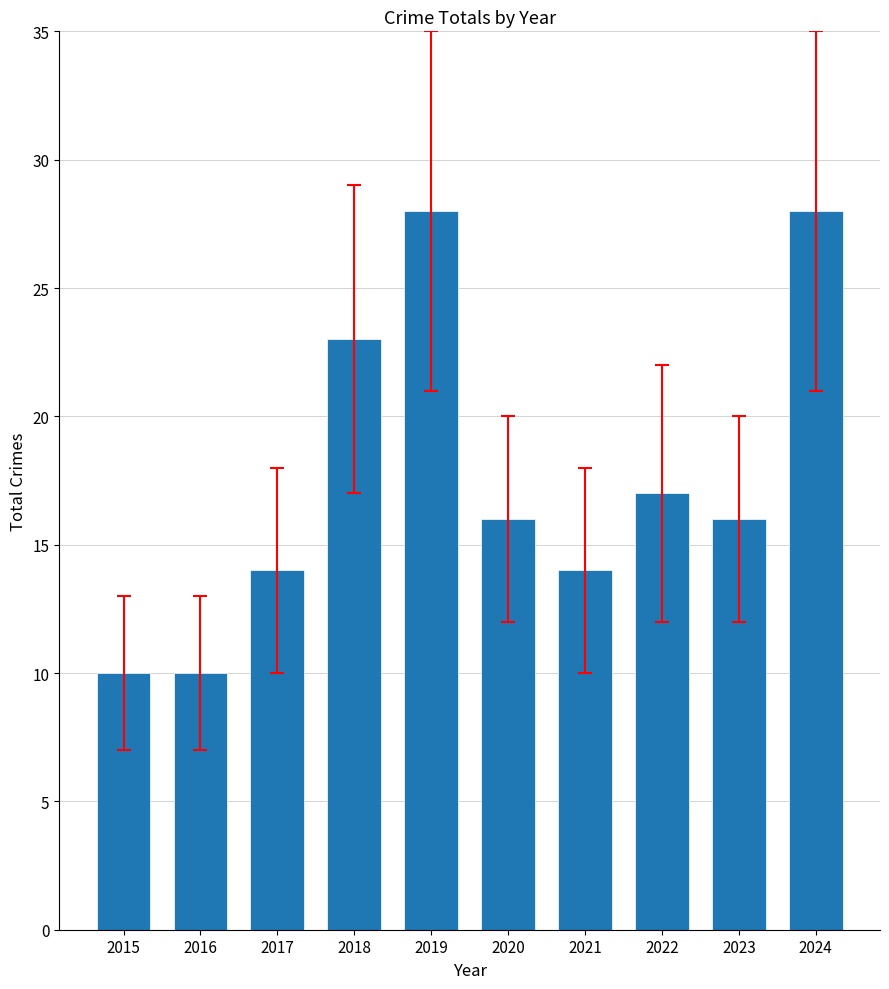

What is the sum of the values at 2023 and 2017?

30